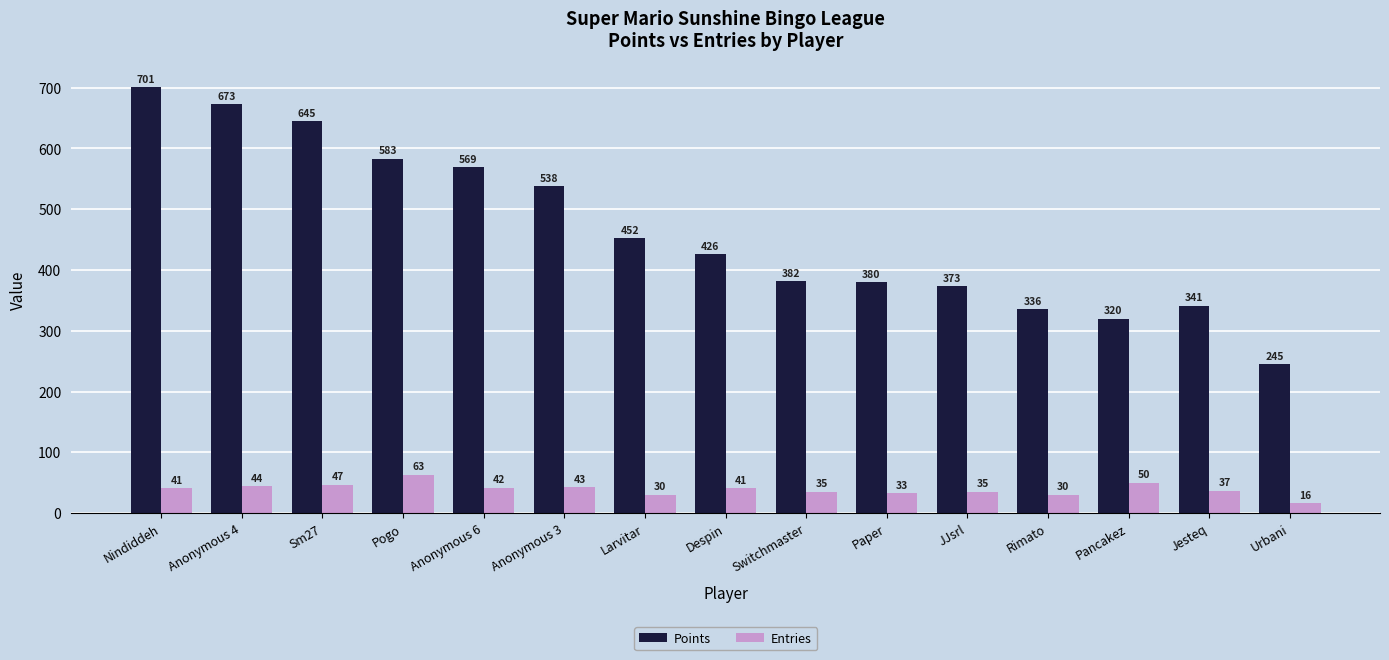

At Urbani, list the series in order from largest to smallest.

Points, Entries